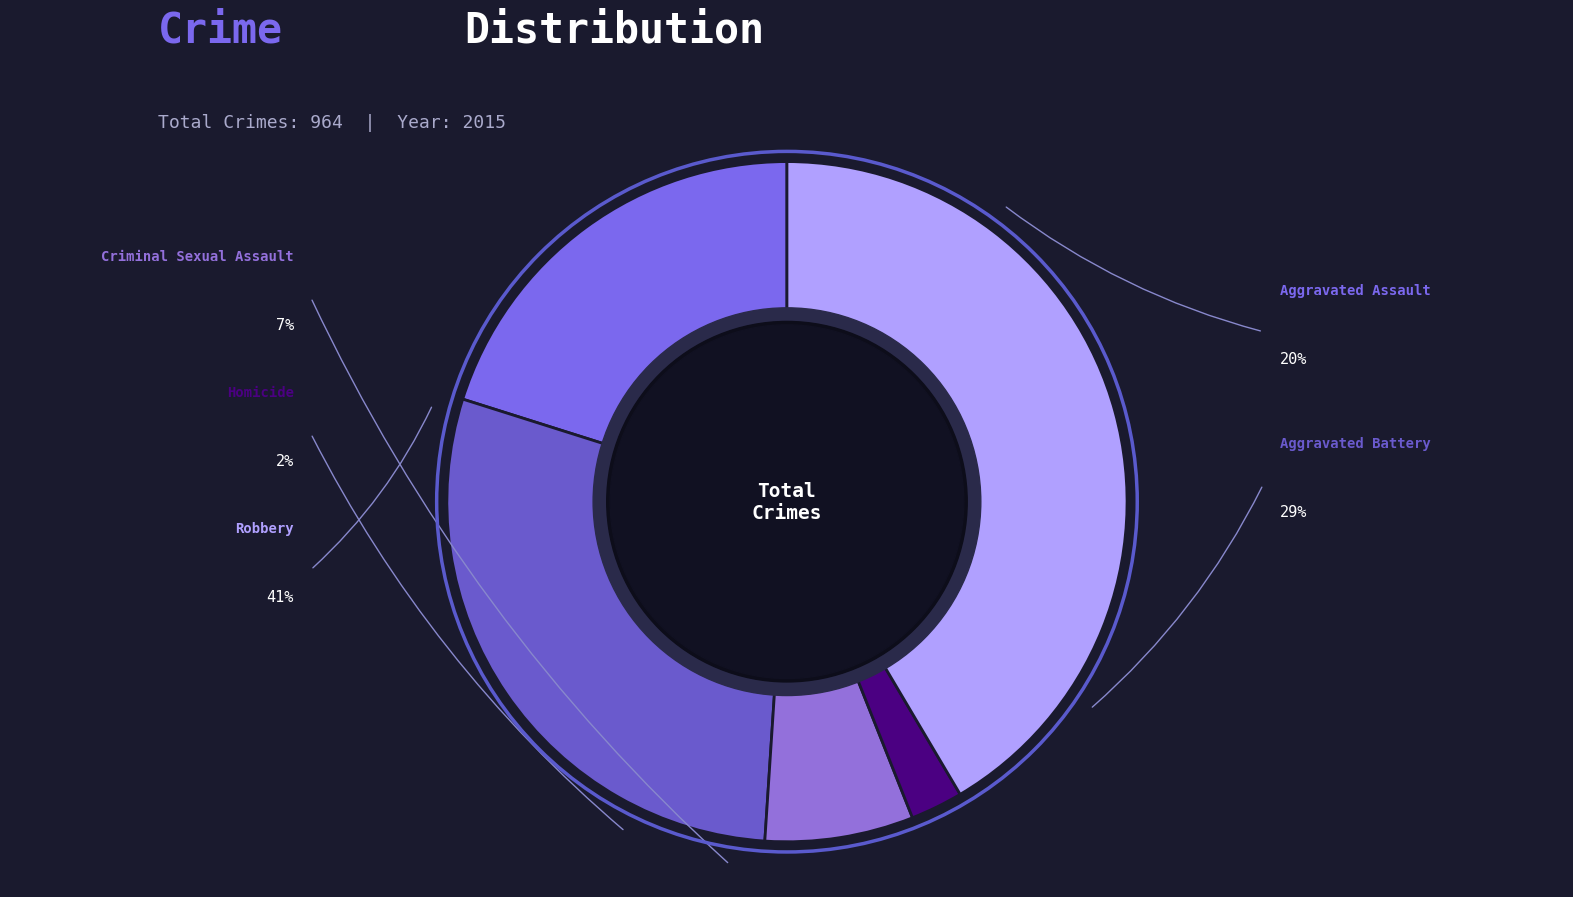

Combined, what portion of the pie is Aggravated Battery and Criminal Sexual Assault?

35.9%